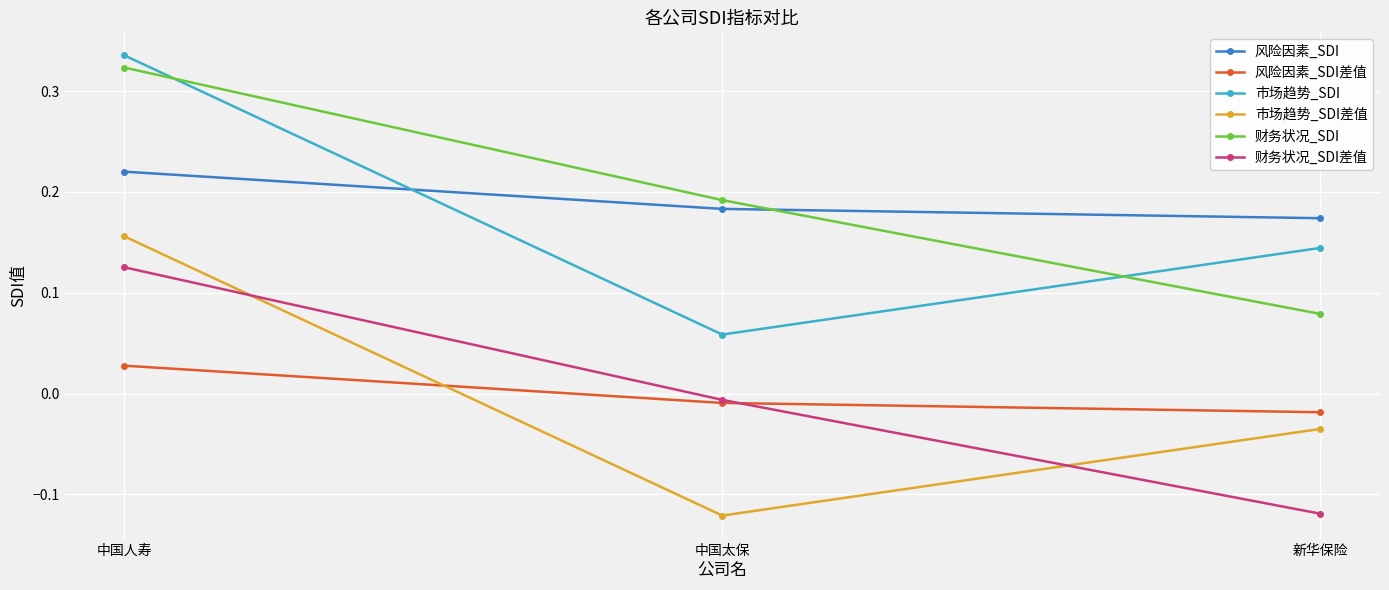

What is the label of the 3rd point from the left?

新华保险